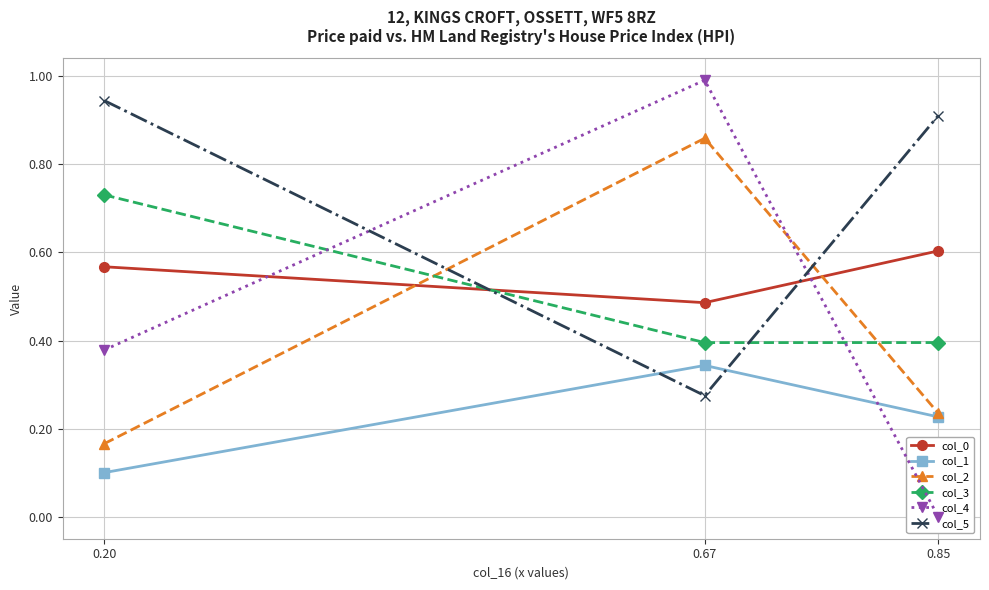

Where is col_0 nearest to the value 0?

0.67